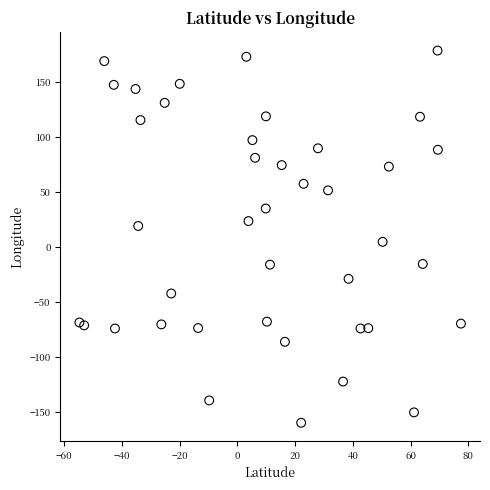

What is the range of X values (max minus min)?

132.3